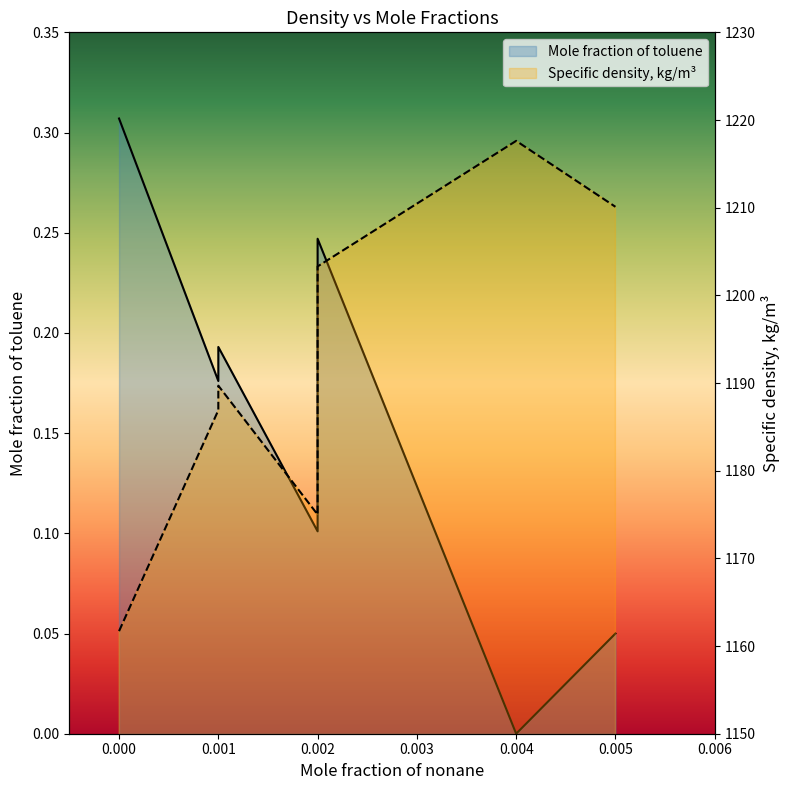

How many data points are above 0?

7